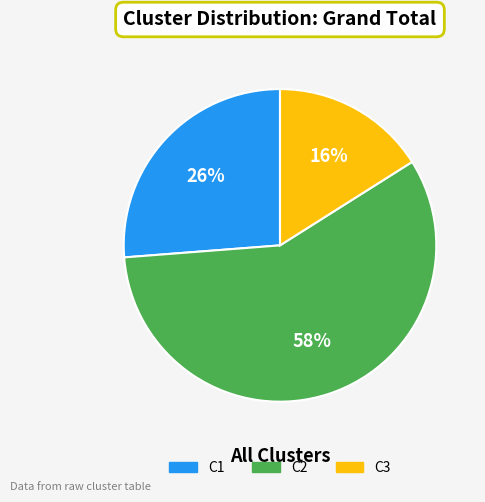

Combined, do C1 and C3 account for over 50%?

No